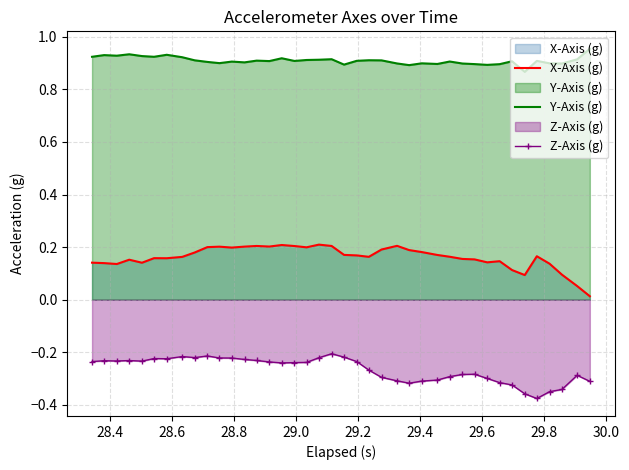

True or false: Y-Axis (g) and X-Axis (g) intersect in this chart.

False